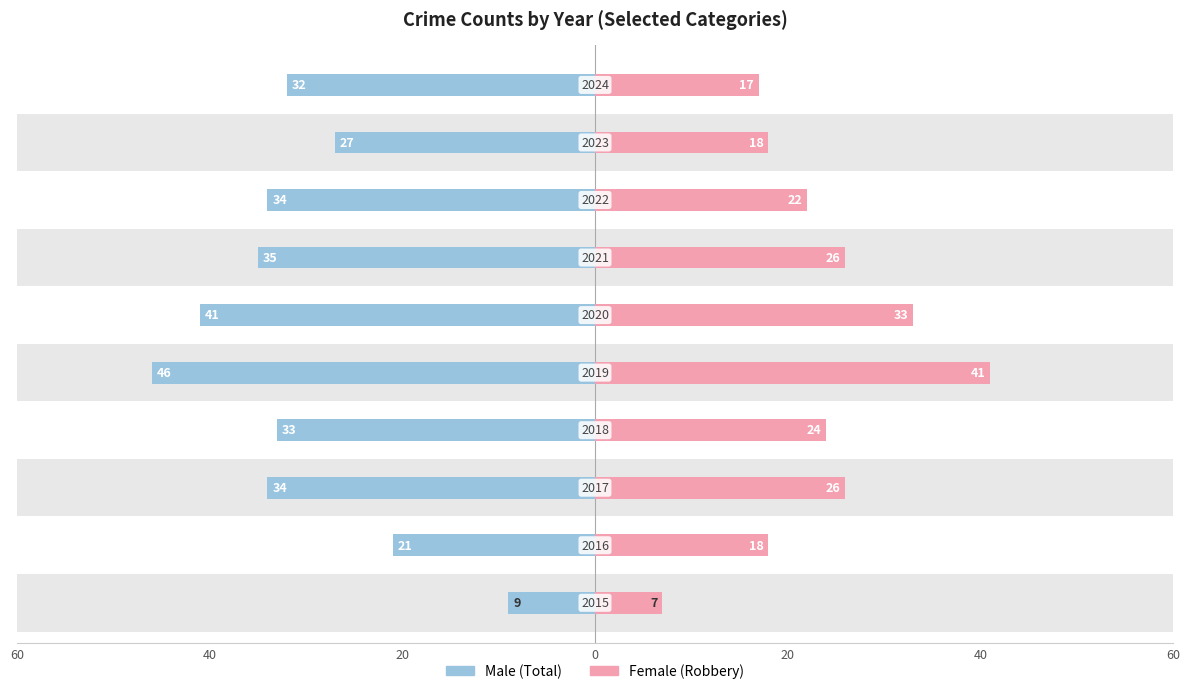

What is the difference between the highest and lowest values at 40?

39